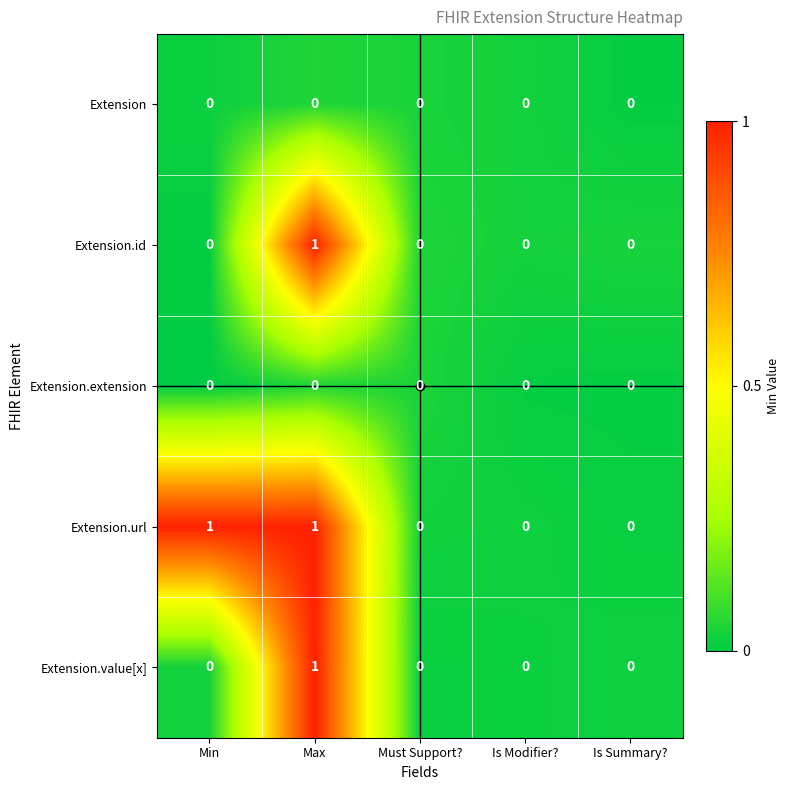

True or false: Extension.url has a value of 1 at Min.

True